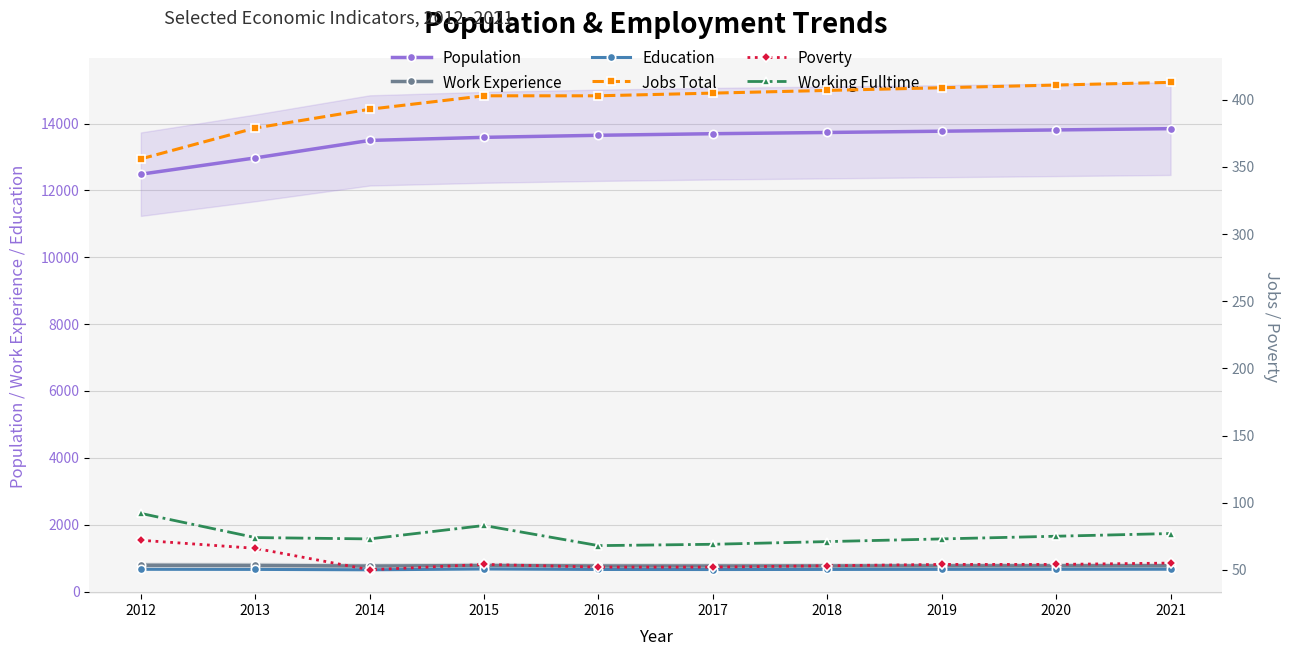

What is the total value across all series at 2015?

15581